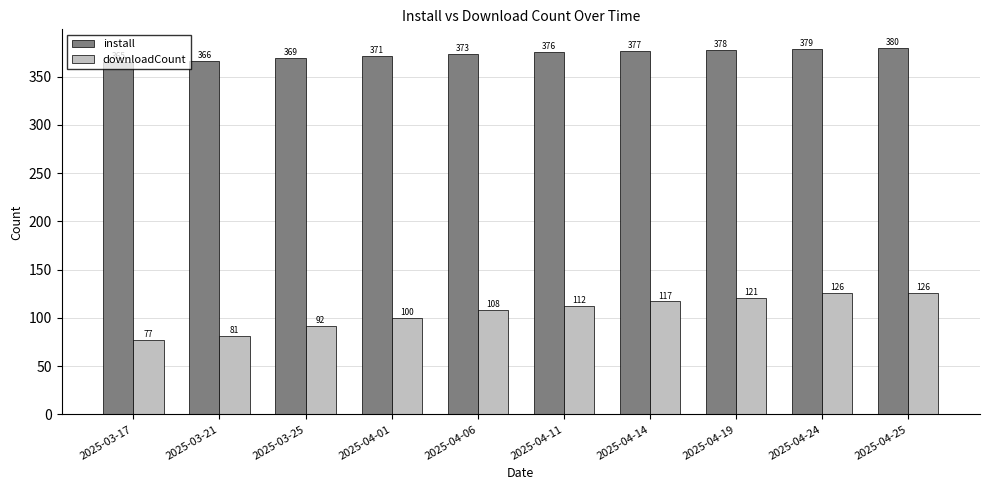

The value of install at 2025-03-17 is 139. True or false?

False